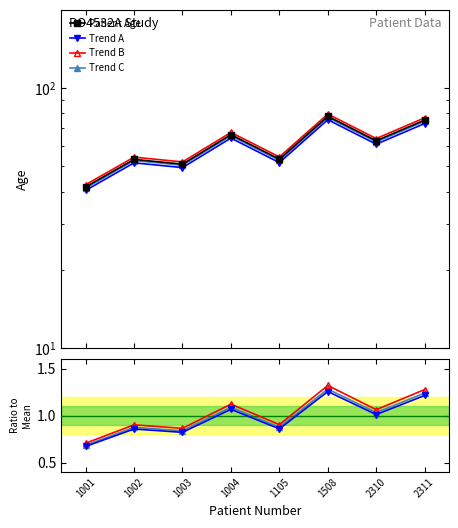

Reading right to left, list all the values displayed in this chart.

Patient Age: 2311=75.4	2310=62.7	1508=77.9	1105=53.3	1004=66.2	1003=51.0	1002=53.2	1001=41.7
Trend A: 2311=1.2	2310=1.0	1508=1.3	1105=0.9	1004=1.1	1003=0.8	1002=0.9	1001=0.7
Trend B: 2311=1.3	2310=1.1	1508=1.3	1105=0.9	1004=1.1	1003=0.9	1002=0.9	1001=0.7
Trend C: 2311=1.2	2310=1.0	1508=1.3	1105=0.9	1004=1.1	1003=0.8	1002=0.9	1001=0.7